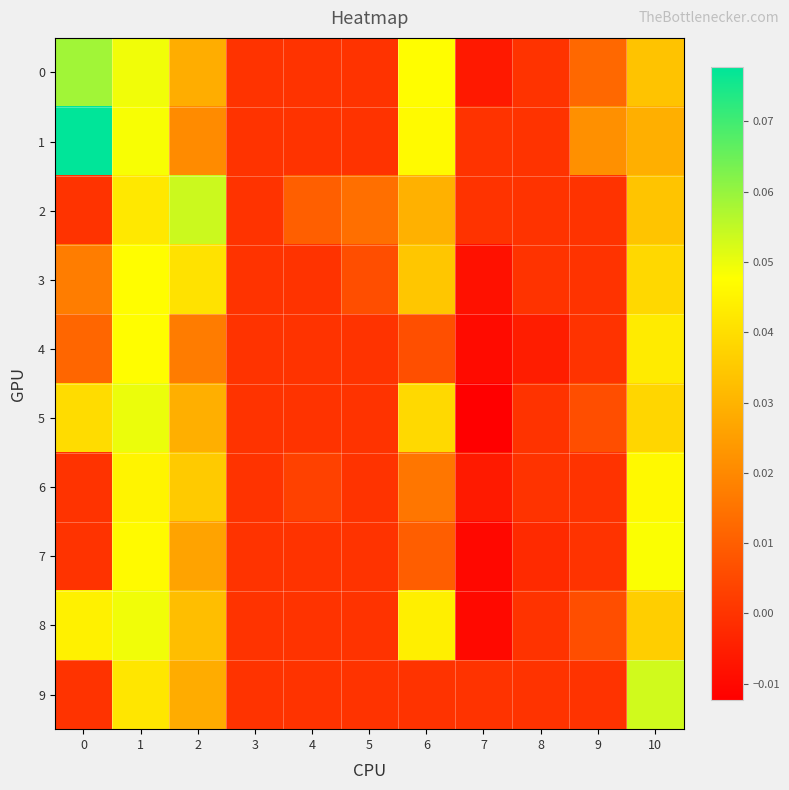

Reading right to left, what are all the values shown in this chart?

row_0: 10=0.0	9=0.0	8=0.0	7=-0.0	6=0.0	5=0.0	4=0.0	3=0.0	2=0.0	1=0.0	0=0.1
row_1: 10=0.0	9=0.0	8=0.0	7=0.0	6=0.0	5=0.0	4=0.0	3=0.0	2=0.0	1=0.0	0=0.1
row_2: 10=0.0	9=0.0	8=0.0	7=0.0	6=0.0	5=0.0	4=0.0	3=0.0	2=0.1	1=0.0	0=0.0
row_3: 10=0.0	9=0.0	8=0.0	7=-0.0	6=0.0	5=0.0	4=0.0	3=0.0	2=0.0	1=0.0	0=0.0
row_4: 10=0.0	9=0.0	8=-0.0	7=-0.0	6=0.0	5=0.0	4=0.0	3=0.0	2=0.0	1=0.0	0=0.0
row_5: 10=0.0	9=0.0	8=0.0	7=-0.0	6=0.0	5=0.0	4=0.0	3=0.0	2=0.0	1=0.1	0=0.0
row_6: 10=0.0	9=0.0	8=0.0	7=-0.0	6=0.0	5=0.0	4=0.0	3=0.0	2=0.0	1=0.0	0=0.0
row_7: 10=0.0	9=0.0	8=-0.0	7=-0.0	6=0.0	5=0.0	4=0.0	3=0.0	2=0.0	1=0.0	0=0.0
row_8: 10=0.0	9=0.0	8=0.0	7=-0.0	6=0.0	5=0.0	4=0.0	3=0.0	2=0.0	1=0.0	0=0.0
row_9: 10=0.1	9=0.0	8=0.0	7=0.0	6=0.0	5=0.0	4=0.0	3=0.0	2=0.0	1=0.0	0=0.0